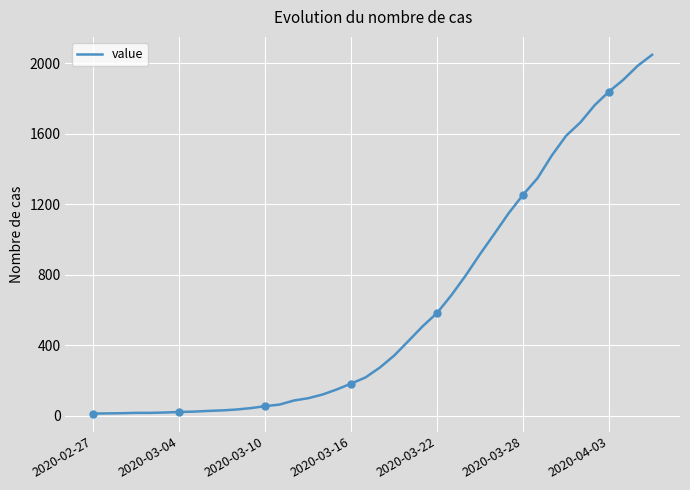

What is the maximum value for value?

2047